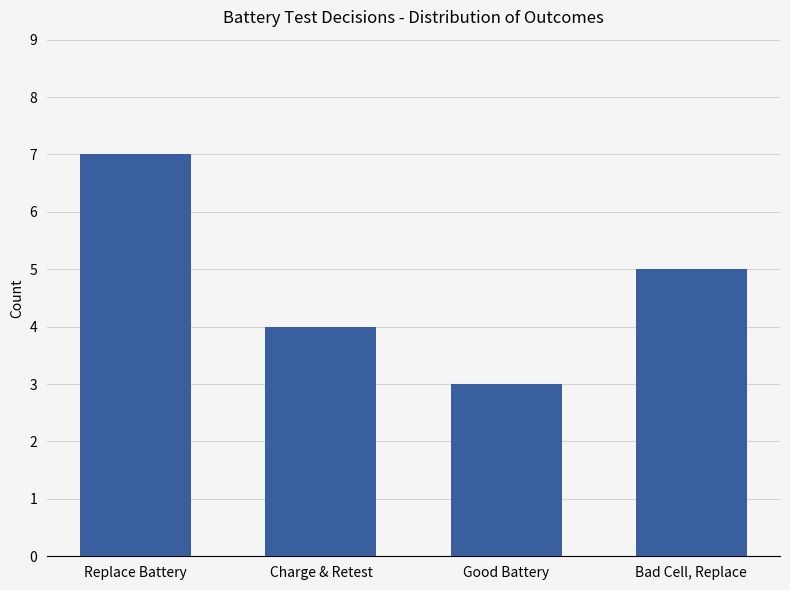

What is the greatest value displayed?

7